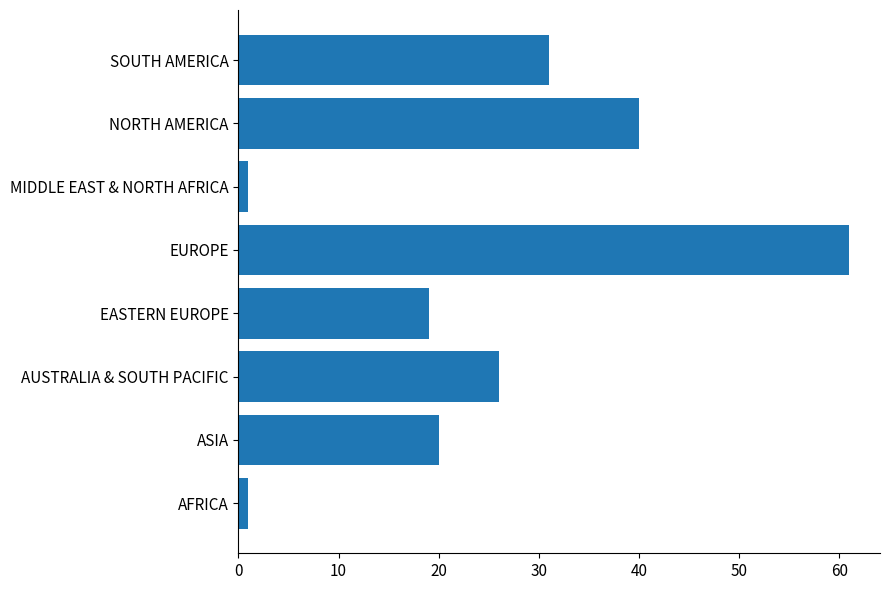

Reading bottom to top, extract all data points from this chart.

AFRICA=1	ASIA=20	AUSTRALIA & SOUTH PACIFIC=26	EASTERN EUROPE=19	EUROPE=61	MIDDLE EAST & NORTH AFRICA=1	NORTH AMERICA=40	SOUTH AMERICA=31